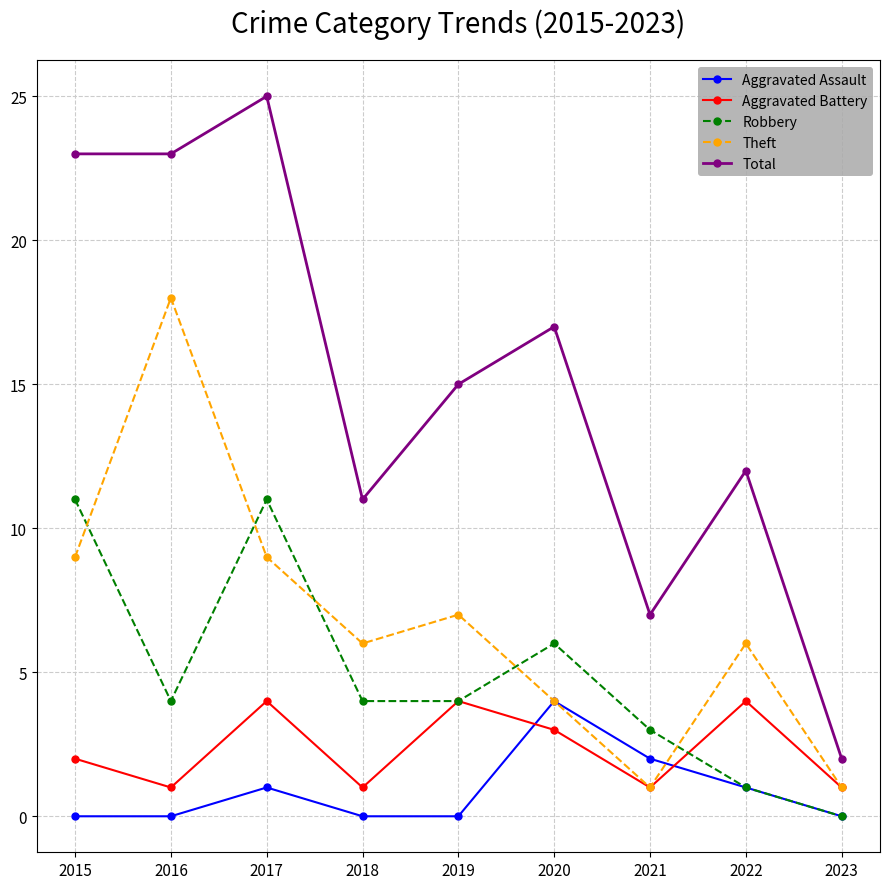

Which series has the largest total across all categories?

Total